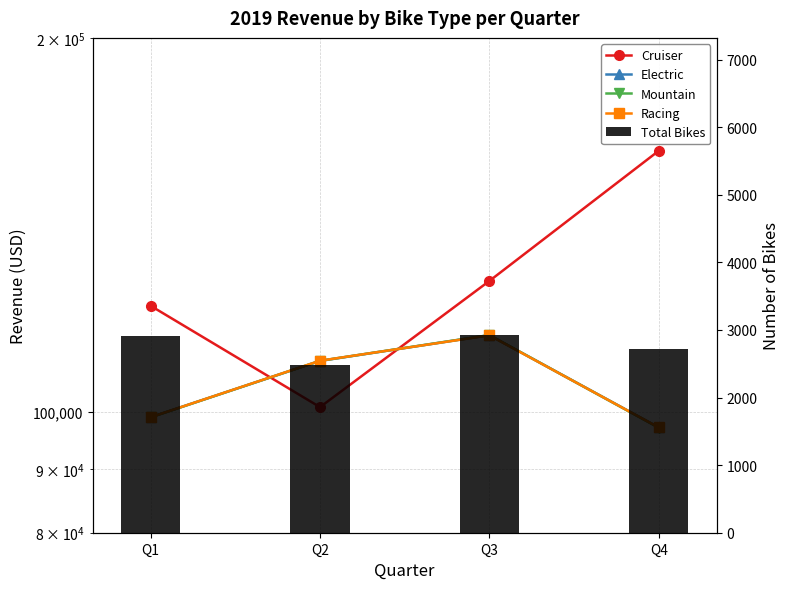

What is the difference between the maximum and minimum values in the Racing series?

18079